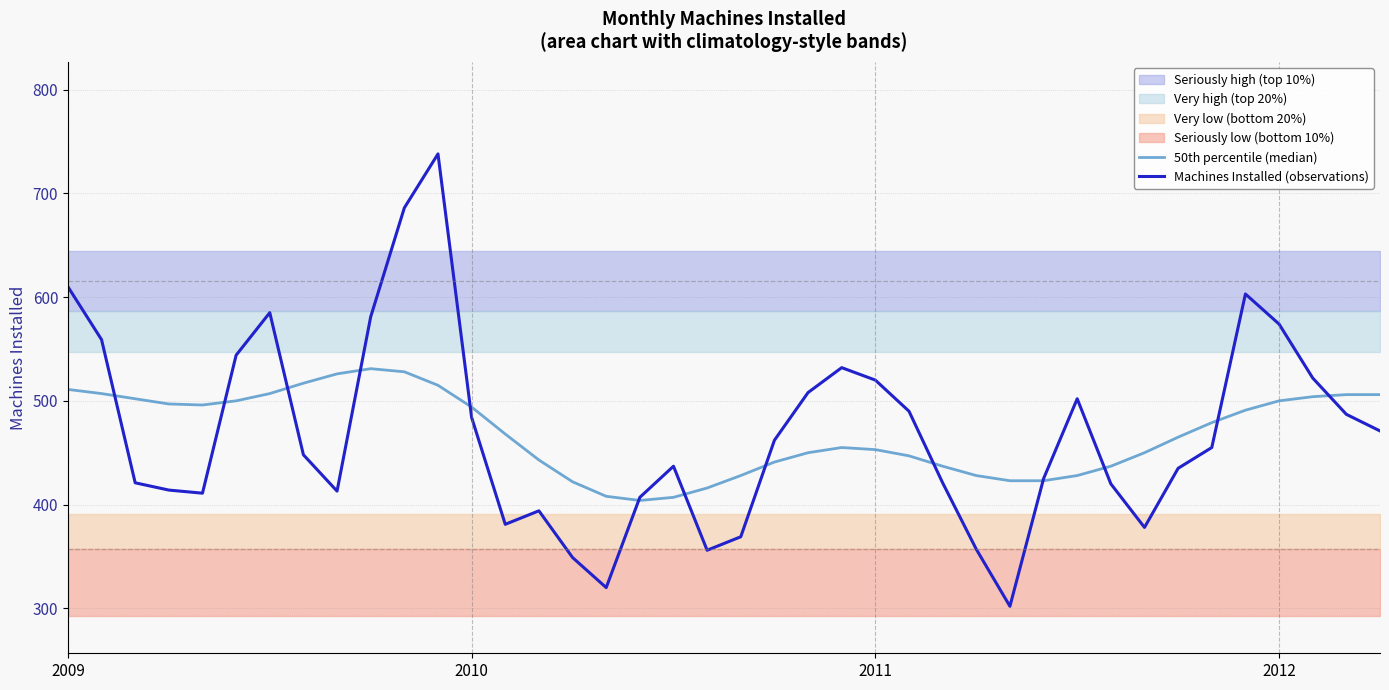

The value of Machines Installed (observations) at 8 is 163. True or false?

False